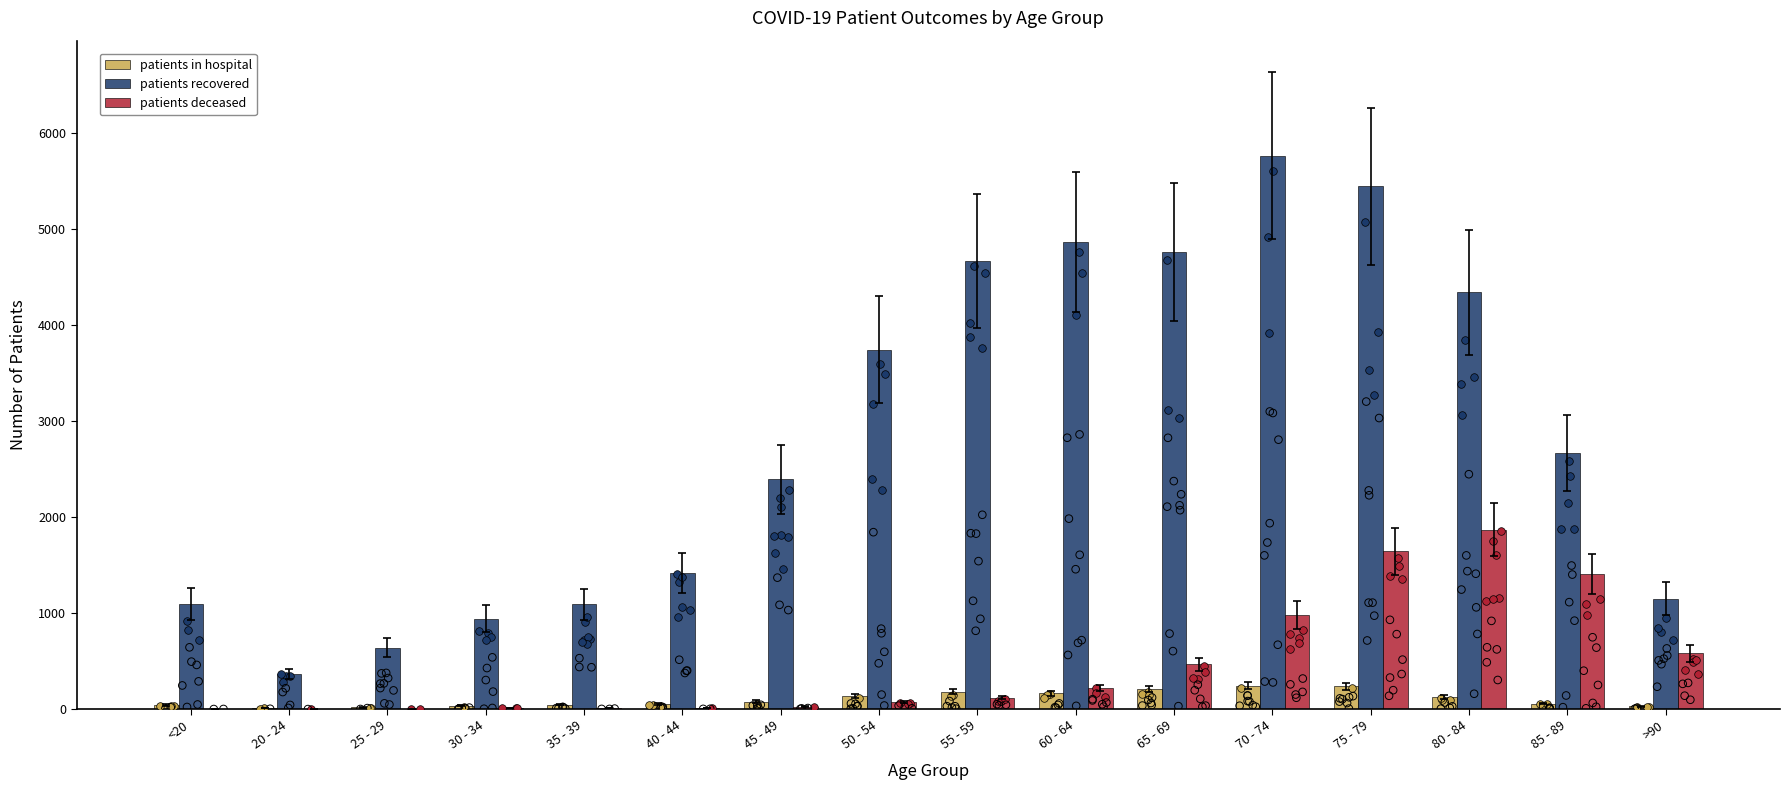

Is the value of patients_in_hospital at 25 - 29 greater than the value of patients_deceased at 30 - 34?

Yes